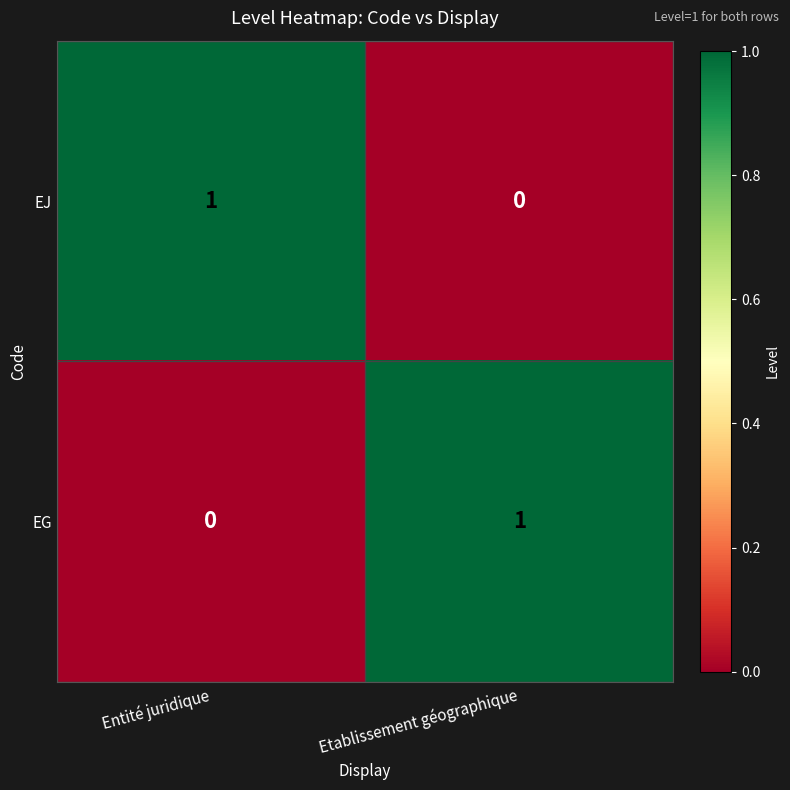

What is the spread (max minus min) of values at Etablissement géographique?

1